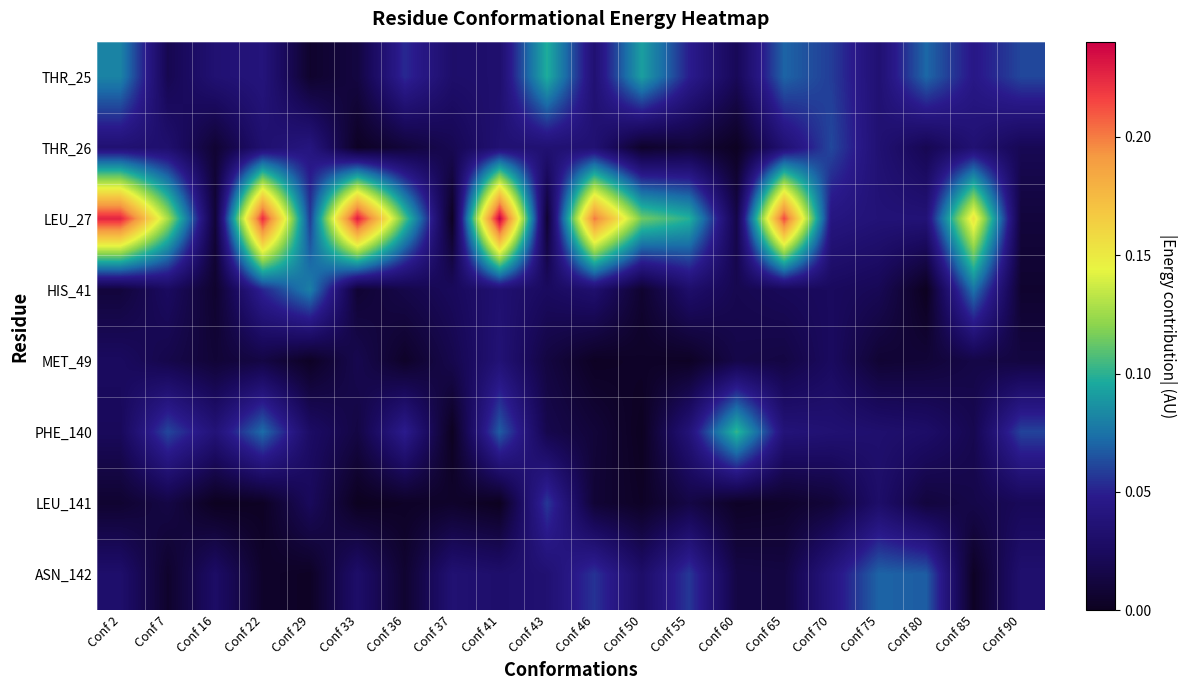

What is the spread (max minus min) of values at Conf 36?

0.1